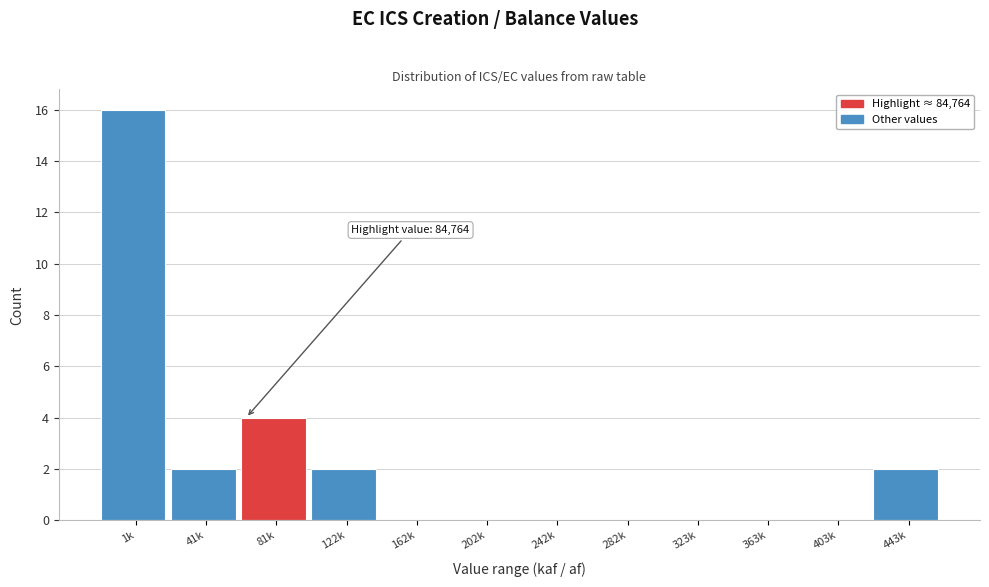

Reading left to right, list all the values displayed in this chart.

1k=16	41k=2	81k=4	122k=2	162k=0	202k=0	242k=0	282k=0	323k=0	363k=0	403k=0	443k=2